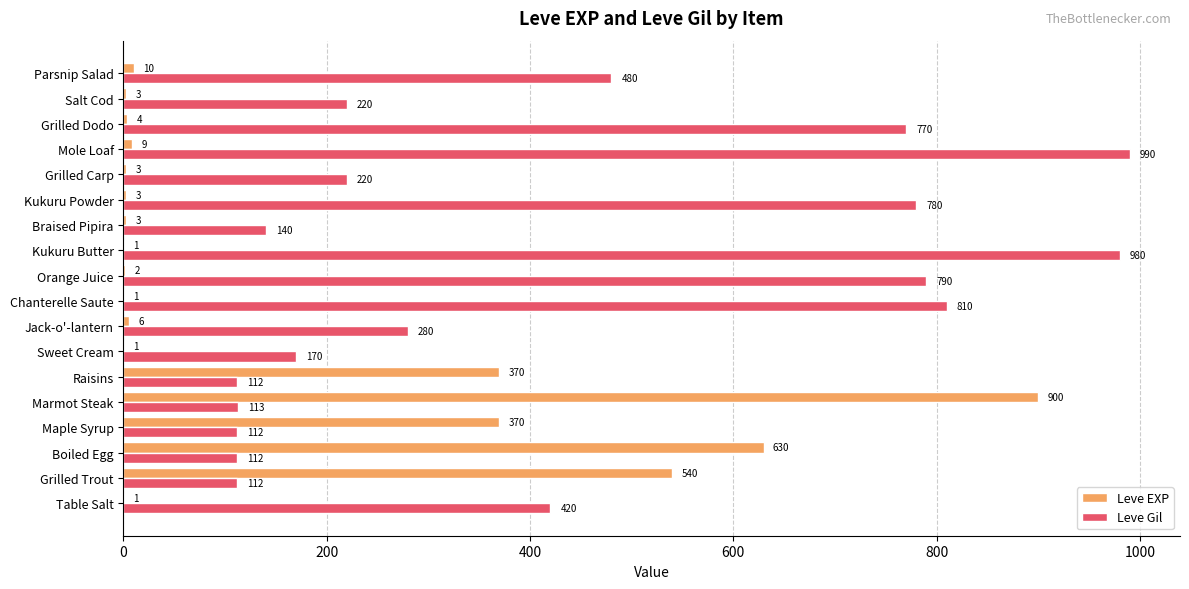

What is the greatest value displayed?

990